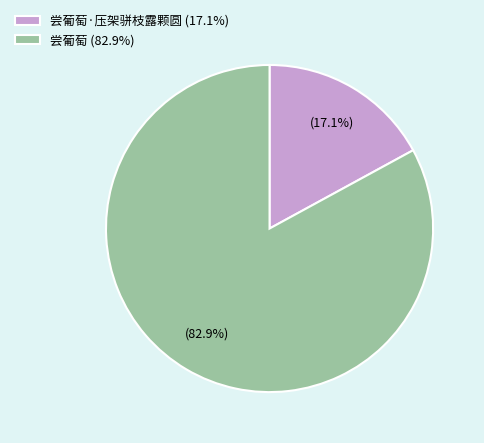

Rank the categories by value from highest to lowest.

尝葡萄 (82.9%), 尝葡萄·压架骈枝露颗圆 (17.1%)